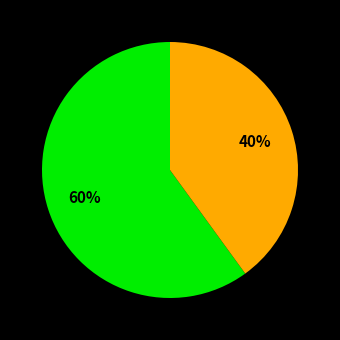

To the nearest percent, what is the difference between the largest and smallest slice percentages?

20%